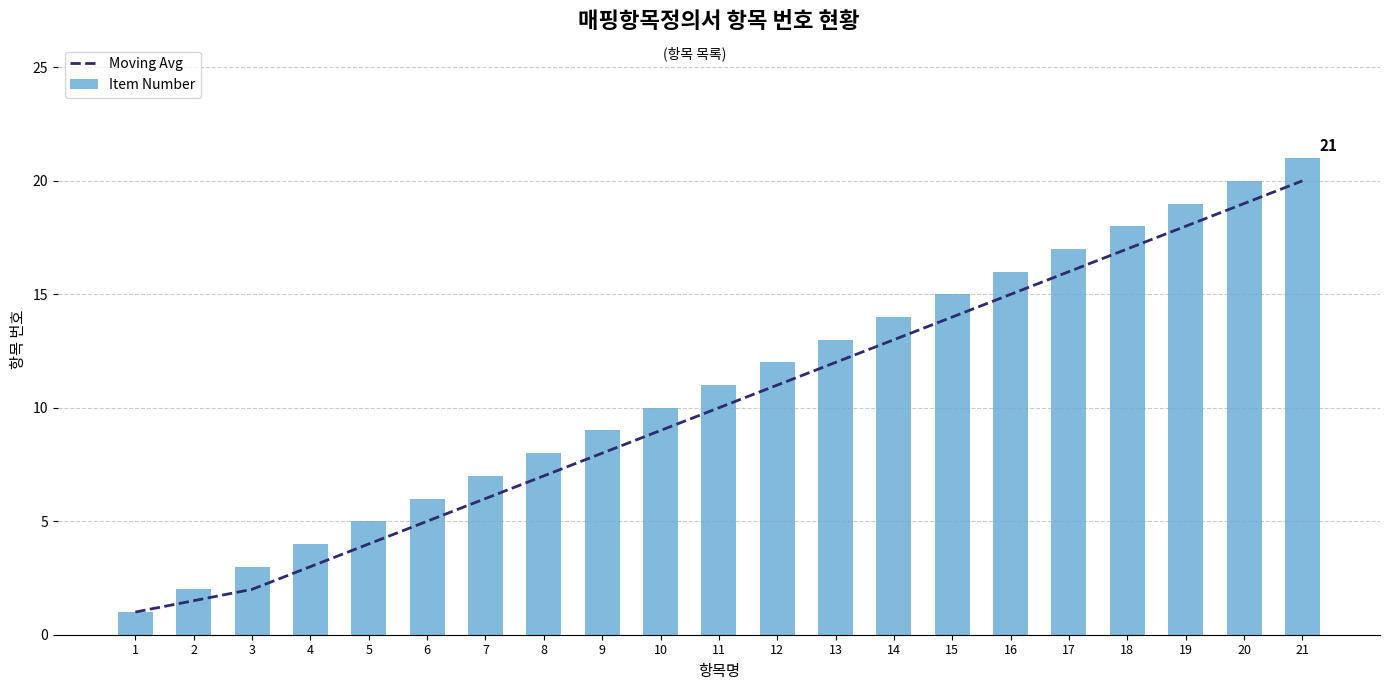

What is the value of the Item Number bar at the 8th from the left?

8